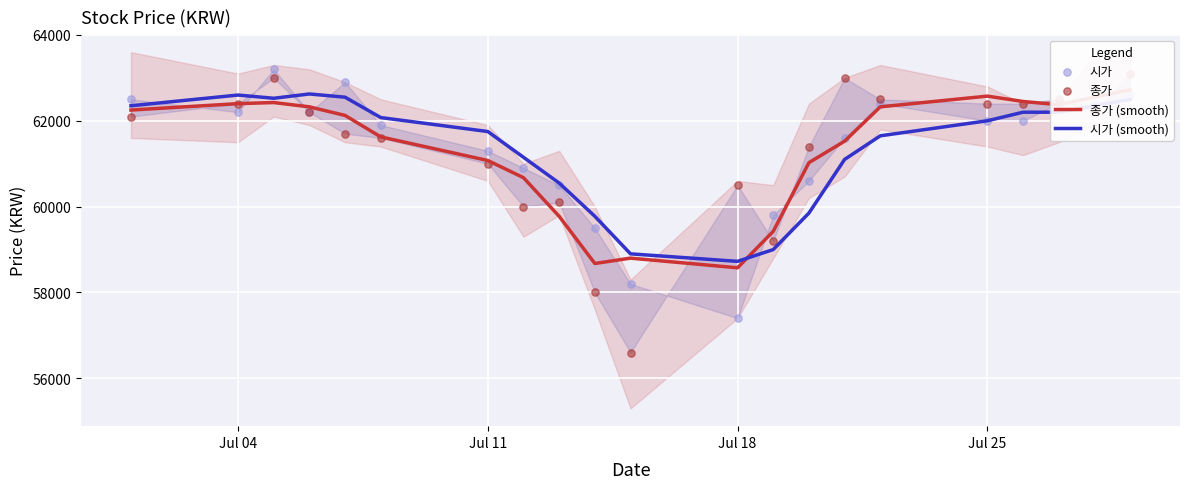

Is the value of 시가 (smooth) at 14 greater than the value of 시가 at 4?

No